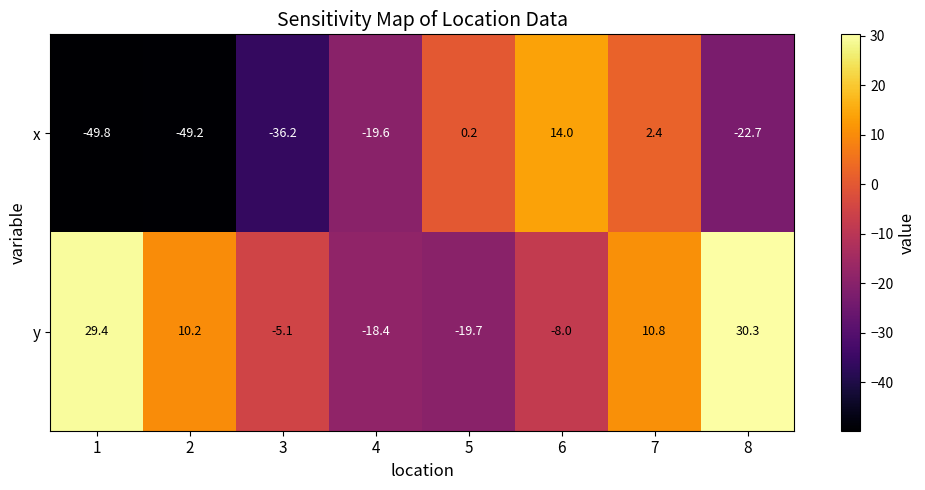

What is the spread (max minus min) of values at 8?

53.0